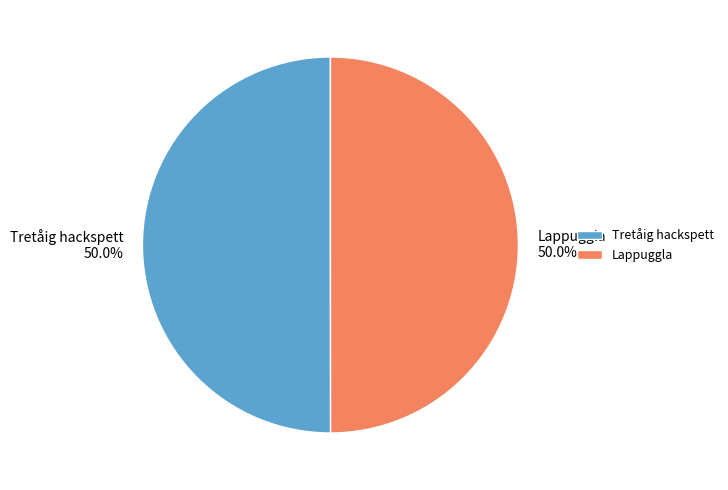

Approximately how many times larger is the value at Tretåig hackspett compared to Lappuggla?

1.0